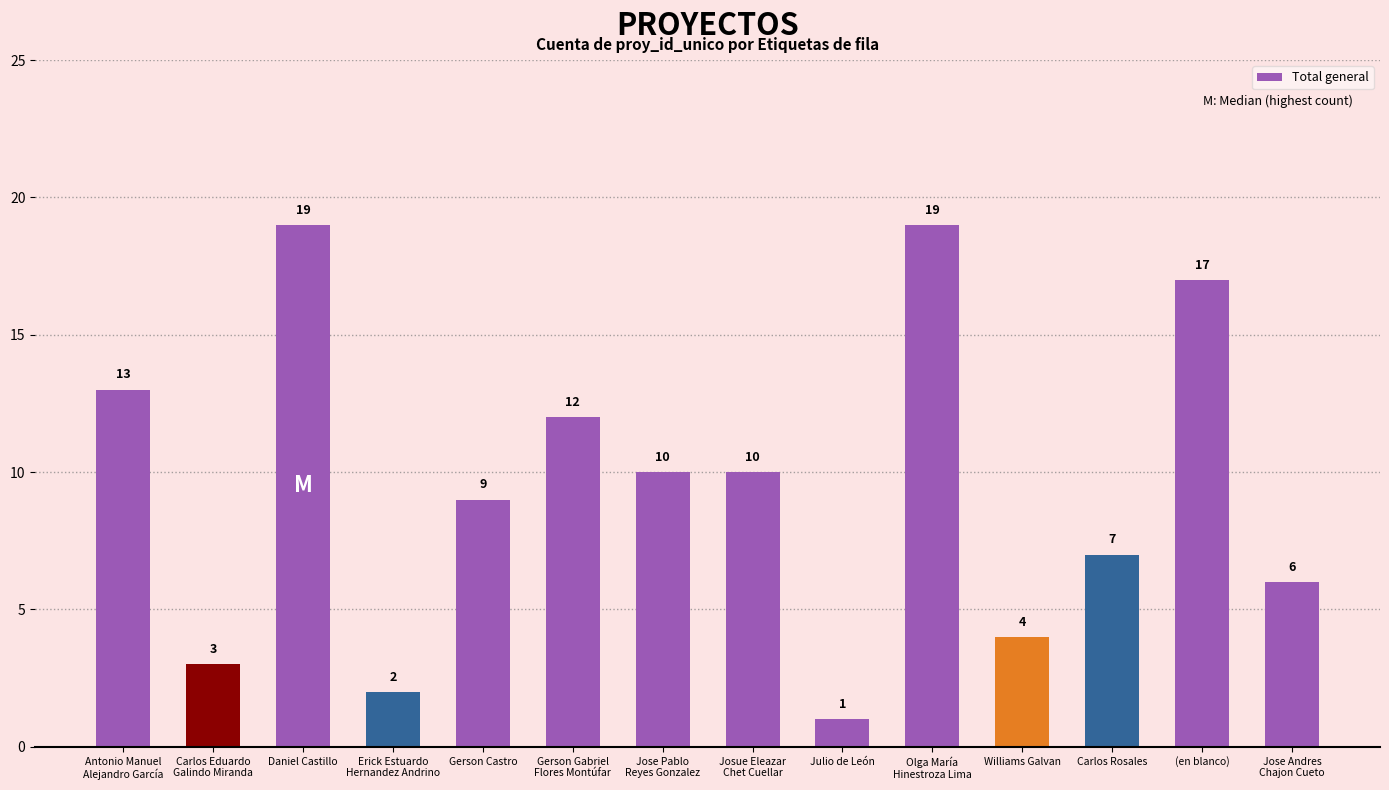

Approximately how many times larger is the value at Gerson Castro compared to Daniel Castillo?

0.5